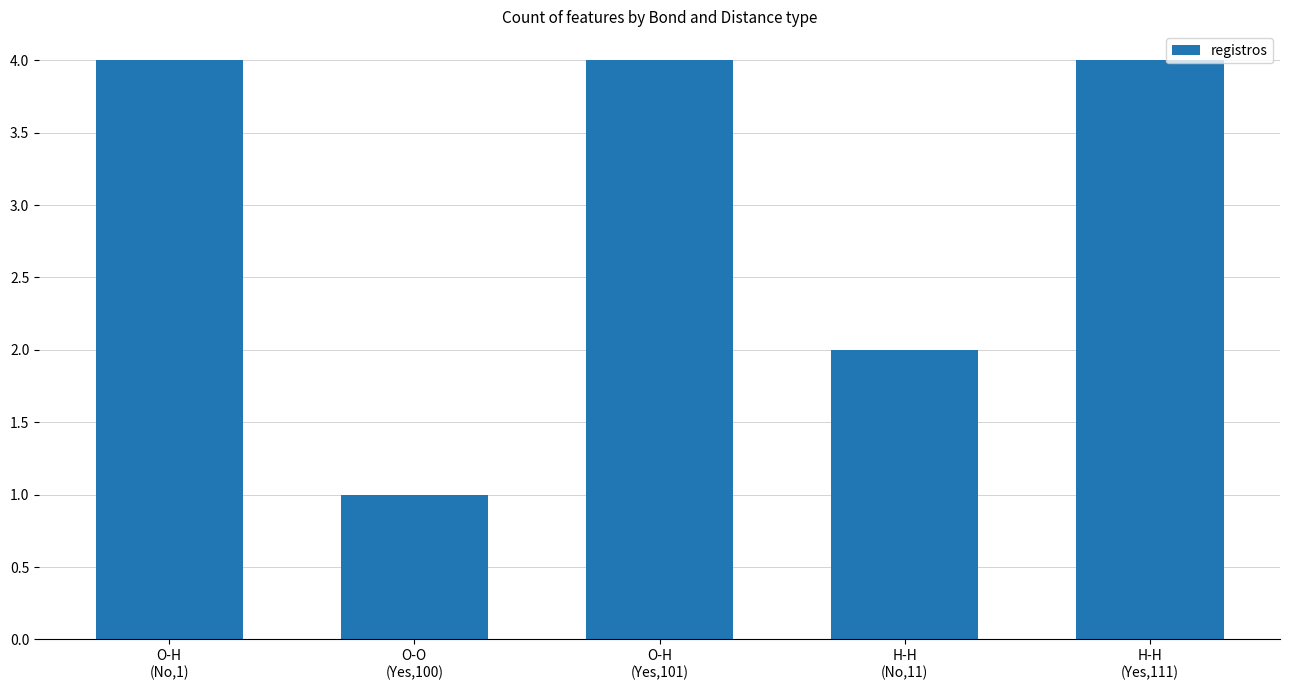

What is the change in value from O-O
(Yes,100) to O-H
(Yes,101)?

+3